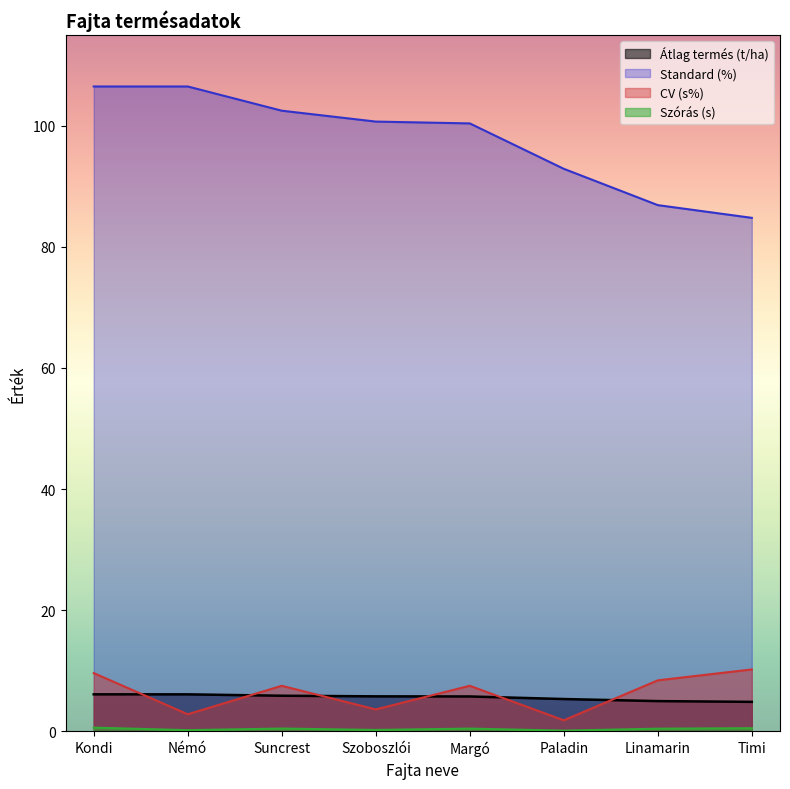

What are all the series names shown in the legend?

Átlag termés (t/ha), Szórás (s), CV (s%), Standard (%)